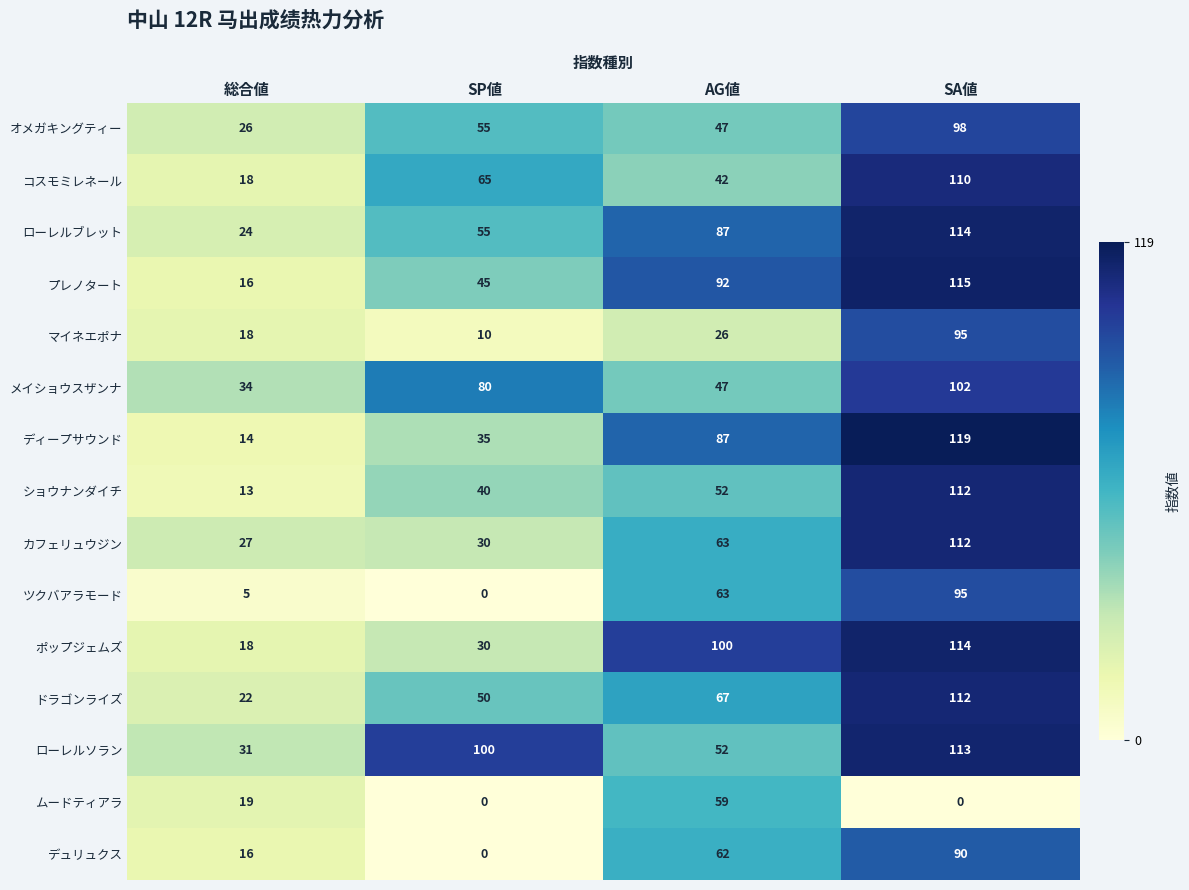

What is the maximum value for ツクバアラモード?

95